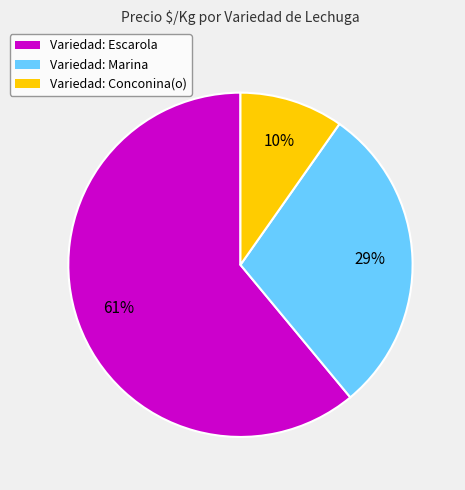

Which has a higher value, Variedad: Marina or Variedad: Conconina(o)?

Variedad: Marina